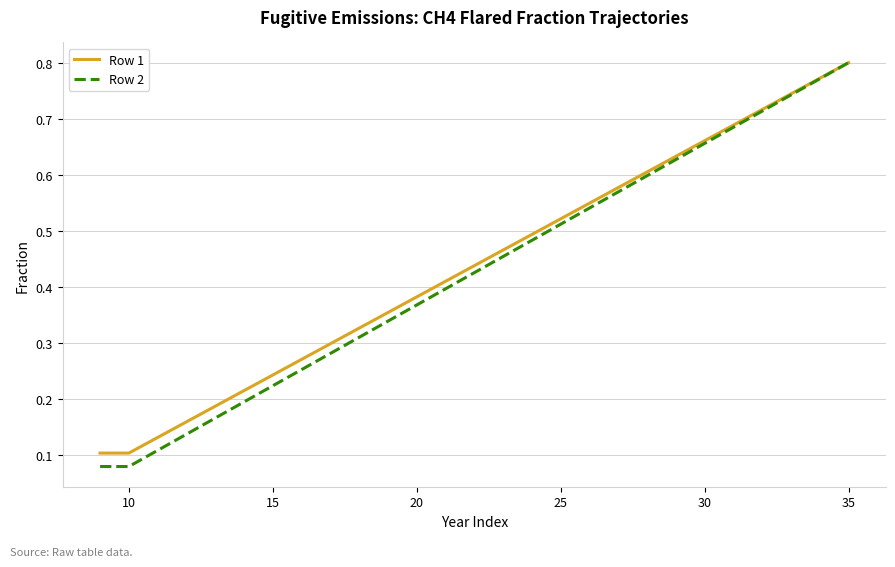

Count the number of categories in the chart.

27